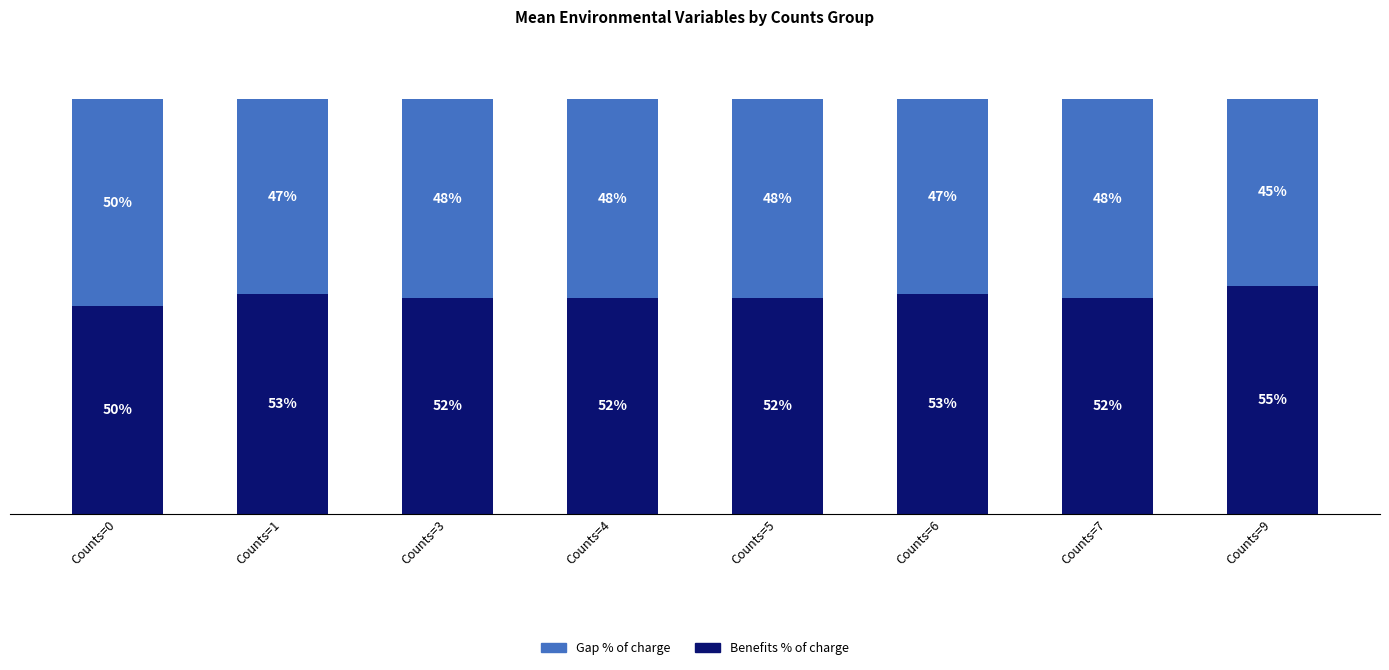

At which label does Benefits % of charge first exceed 52?

Counts=1